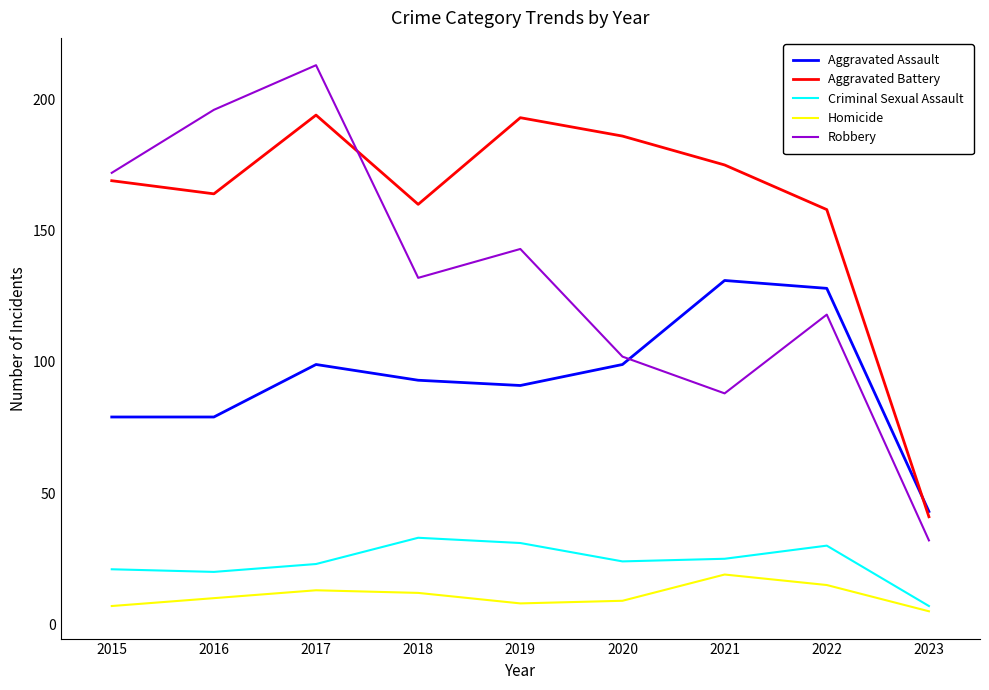

What is the spread (max minus min) of values at 2019?

185